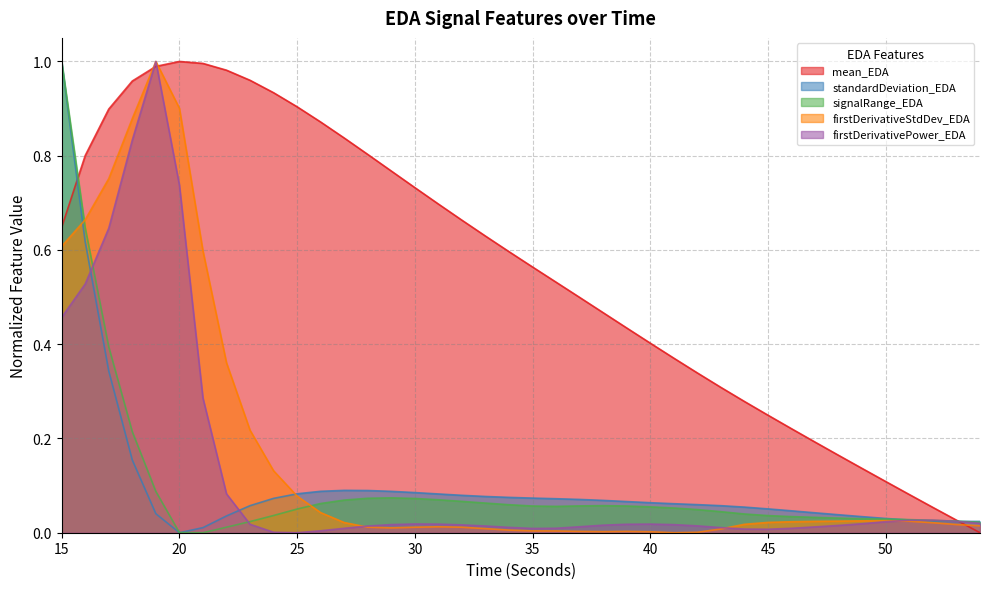

What is the difference between the maximum and minimum values in the signalRange_EDA series?

1.0